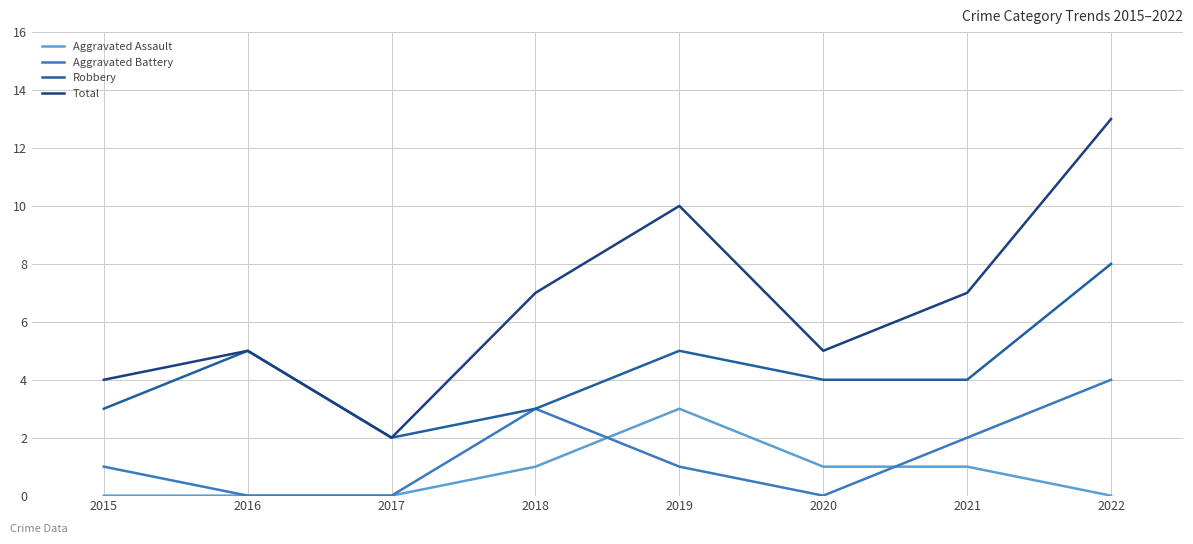

What is the difference between the Total values at 2022 and 2016?

8